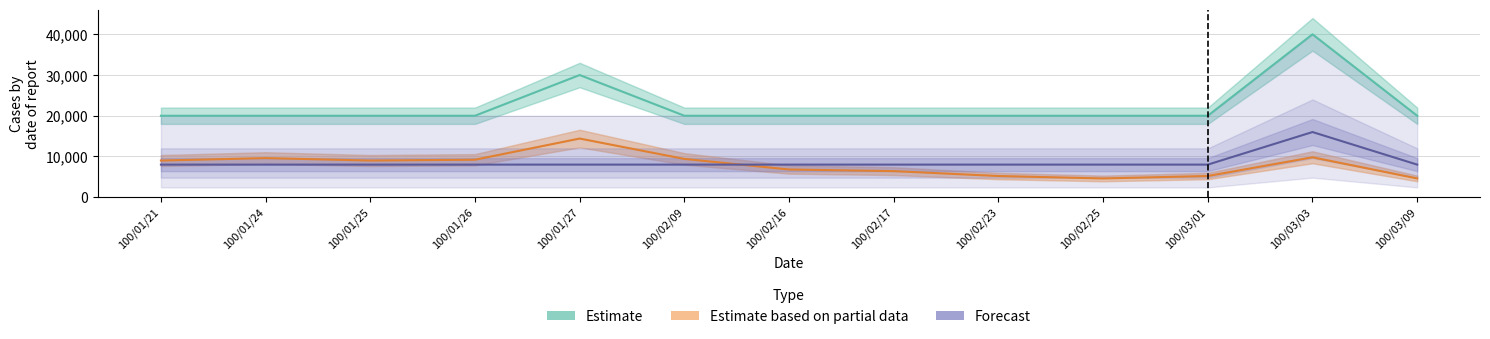

Rank the series by their maximum value, from lowest to highest.

Estimate based on partial data, Forecast, Estimate